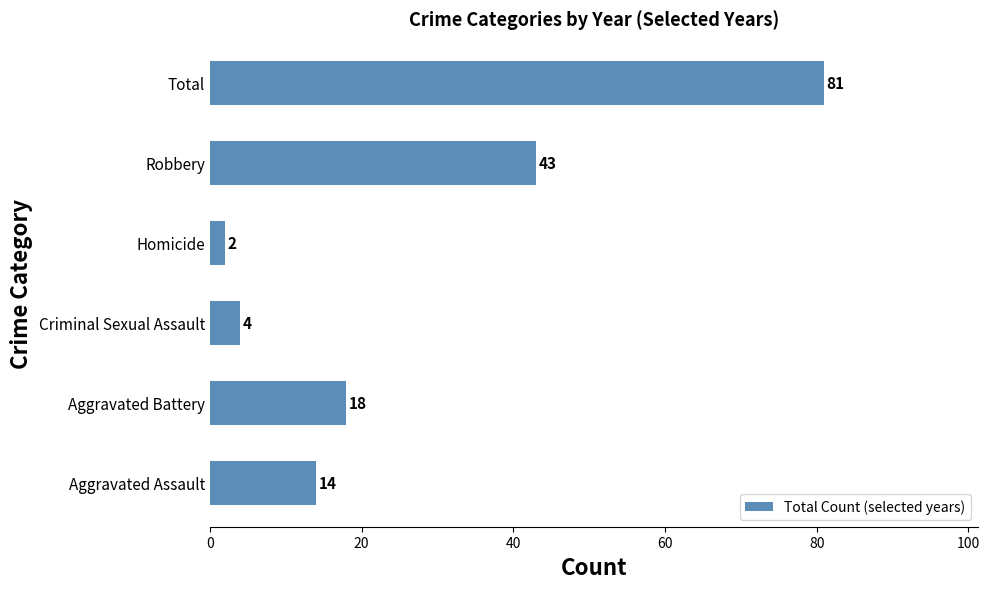

Which has a higher value, Homicide or Aggravated Assault?

Aggravated Assault